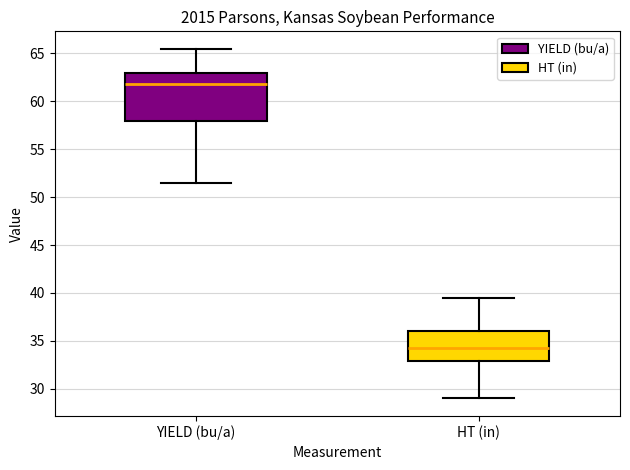

Reading left to right, read every box against the y-axis: the position of its median line, the range the box covers, and the ends of its whiskers. The values are not printed on the chart, so give them approximately, as read against the axis.

YIELD (bu/a): median 62.0, box 58.0 to 63.0, whiskers 51.5 to 65.5
HT (in): median 34.5, box 33.0 to 36.0, whiskers 29.0 to 39.5